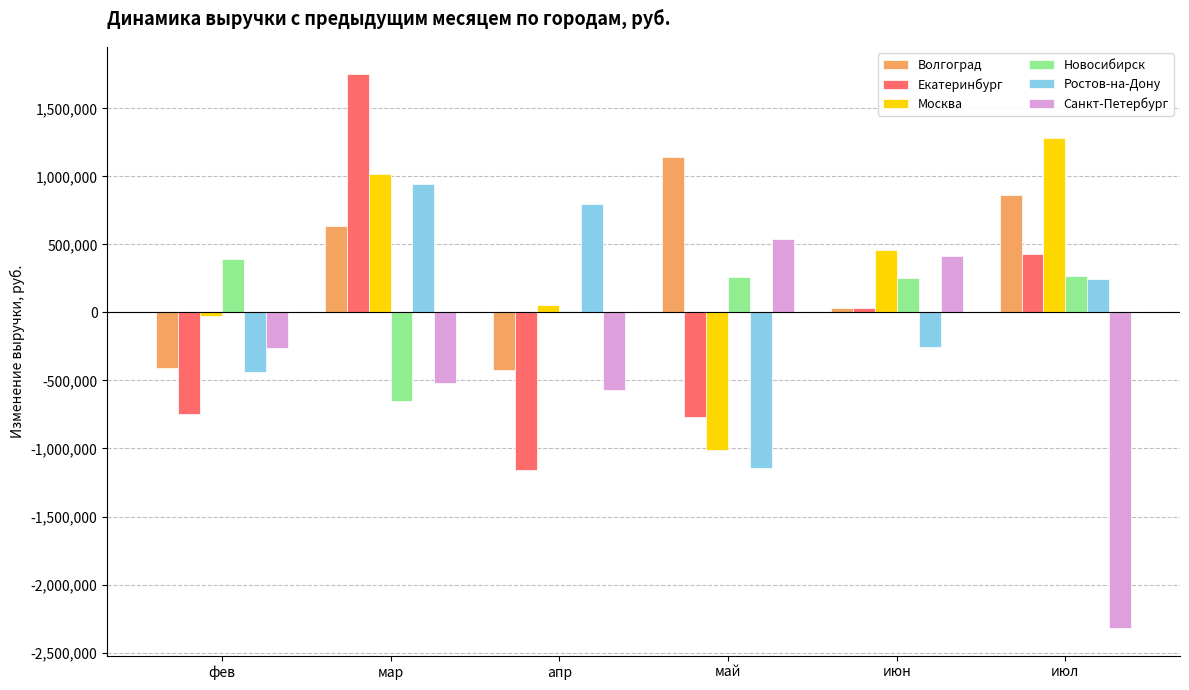

How many distinct data groups are displayed?

6